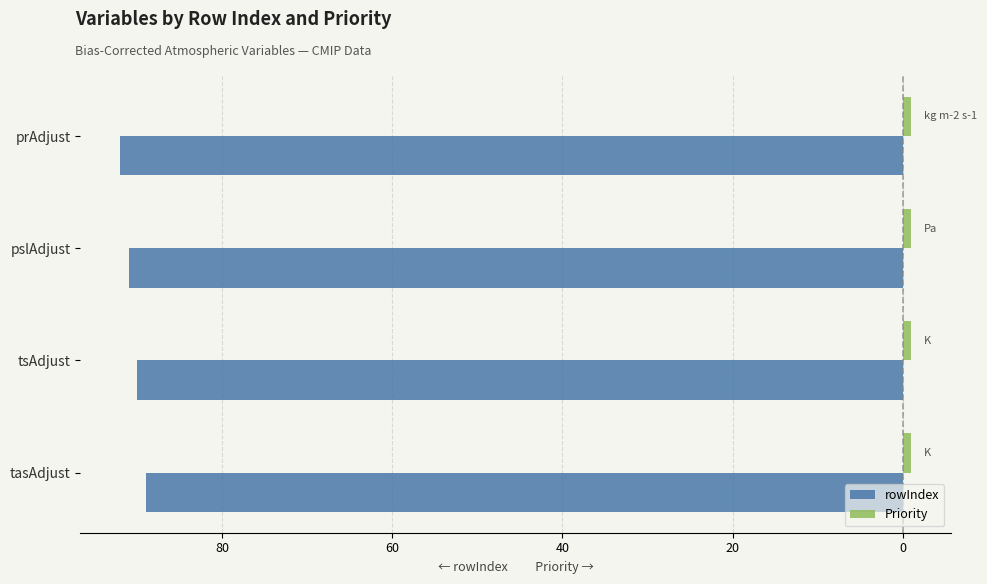

Reading left to right, what are all the values shown in this chart?

rowIndex: -89.0	-90.0	-91.0	-92.0
Priority: 0.3	0.3	0.3	0.3